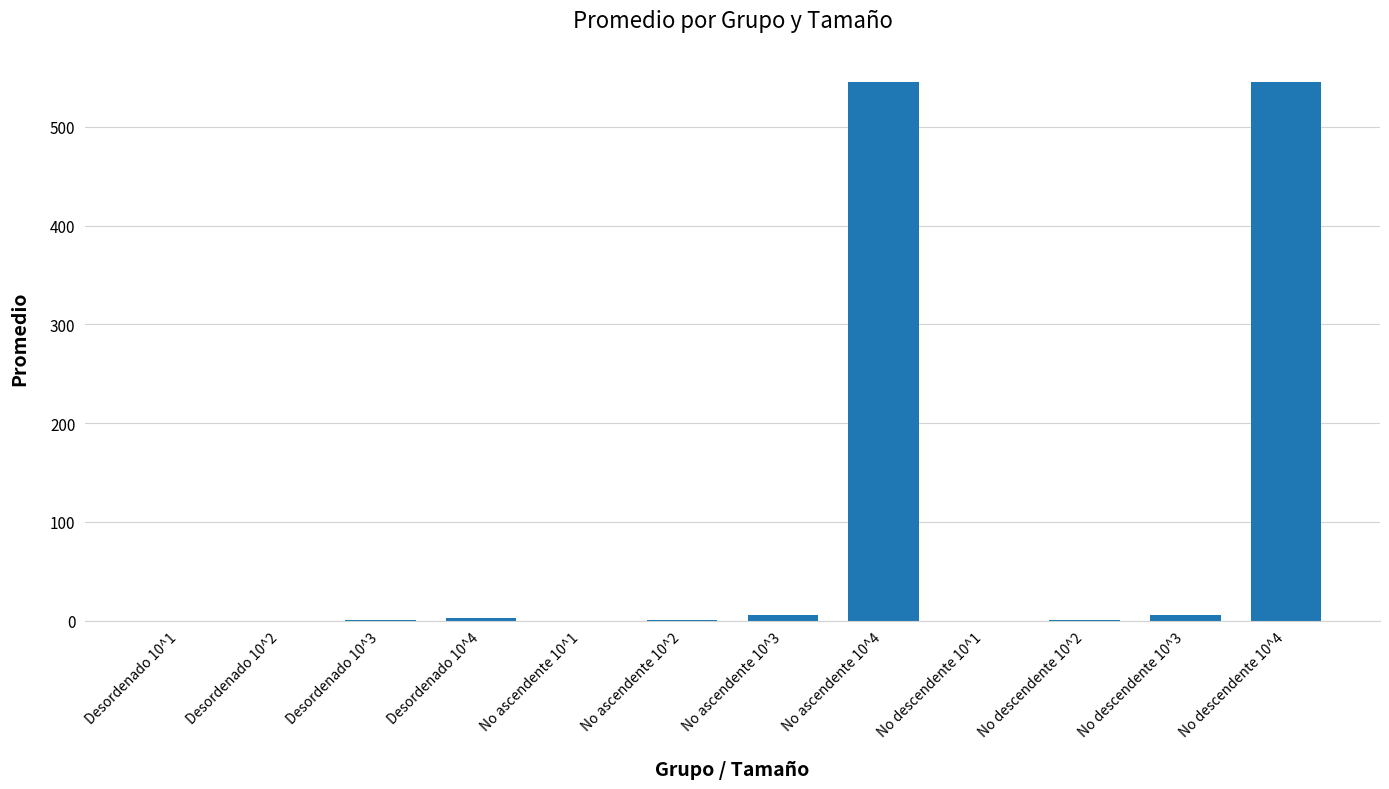

What is the change in value from Desordenado 10^3 to Desordenado 10^4?

+2.0